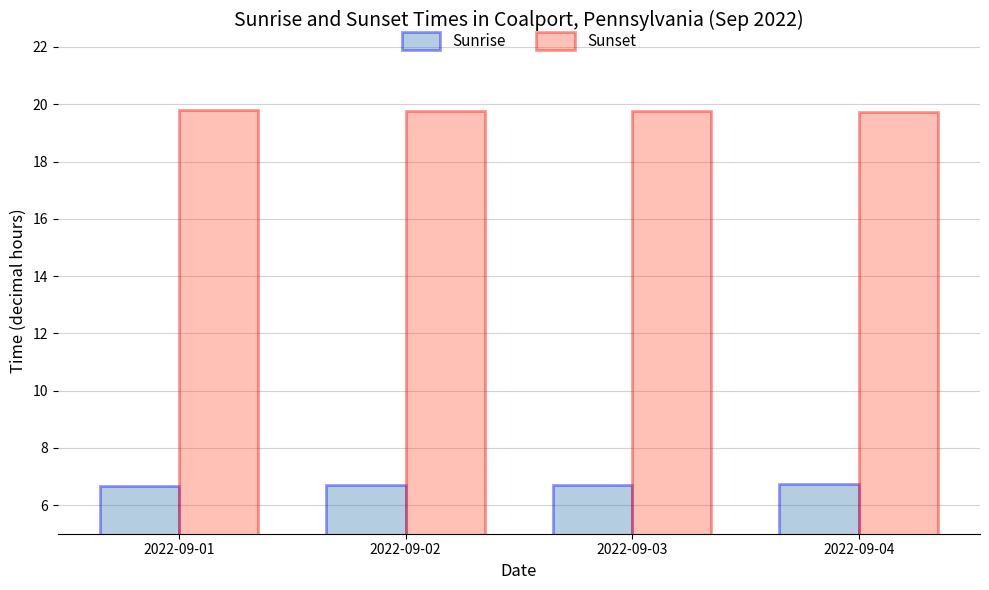

What is the total value across all series at 2022-09-04?

26.5